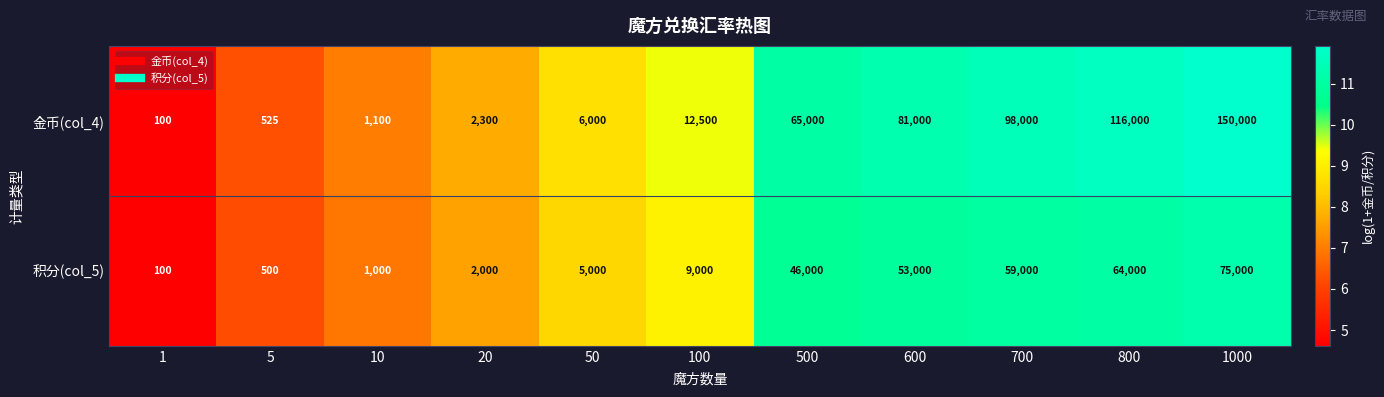

At which label is 金币(col_4) closest to 75050?

600